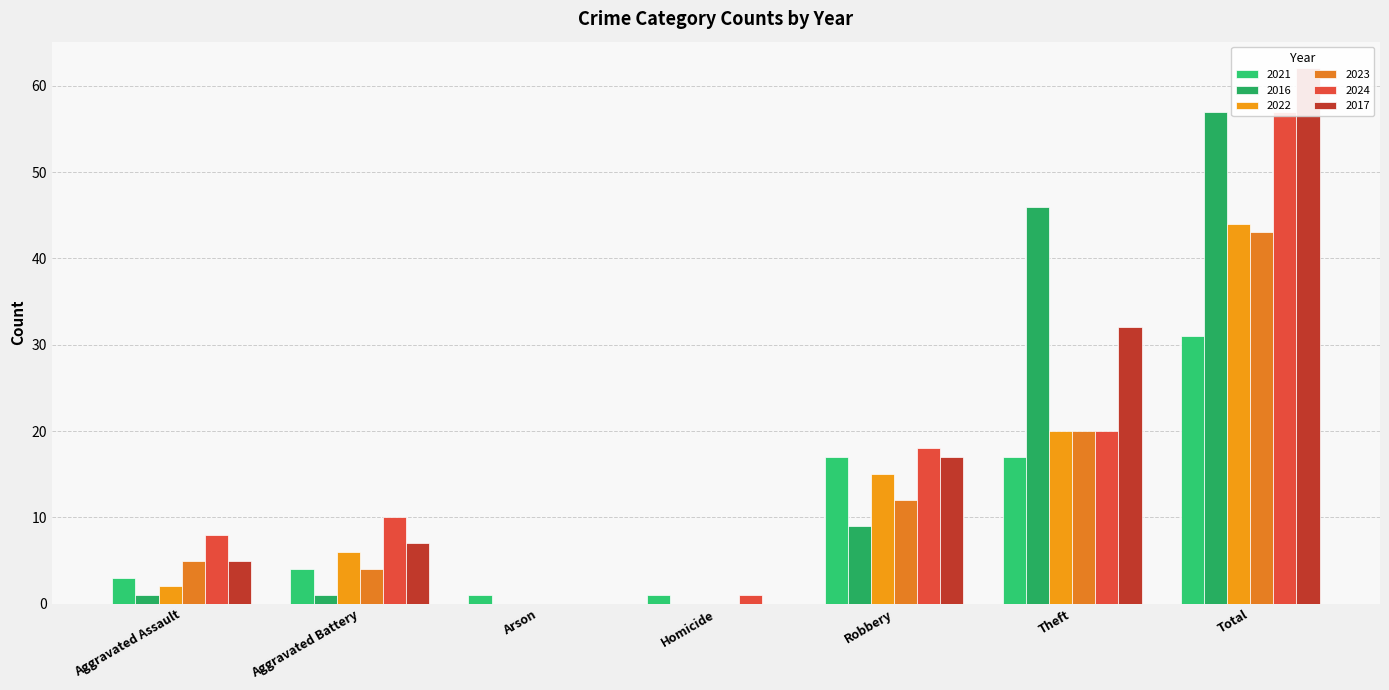

Which series has the largest range (max minus min)?

2017